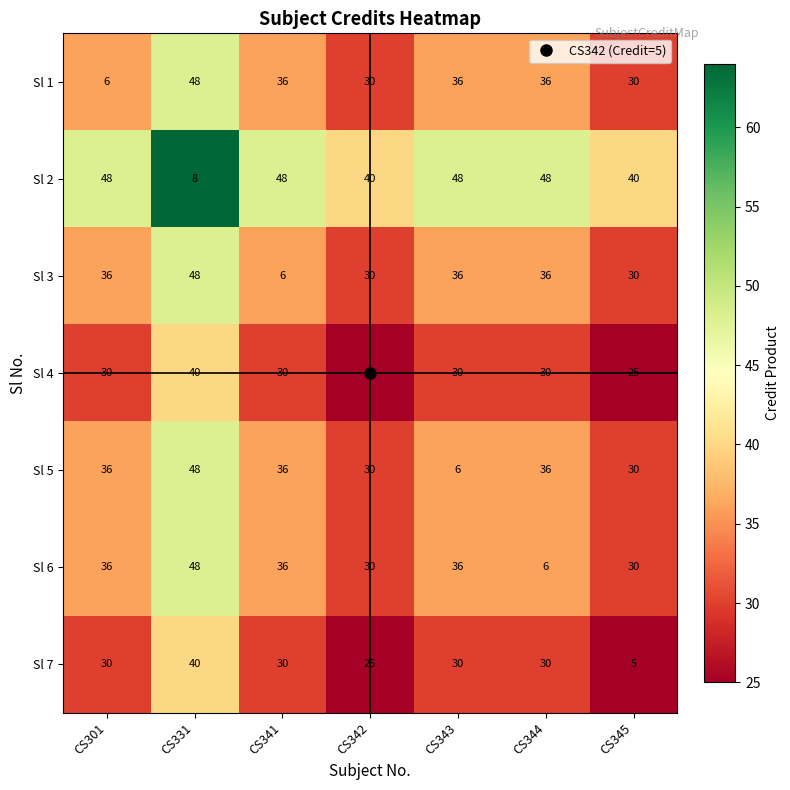

What is the difference between the highest and lowest values at CS301?

42